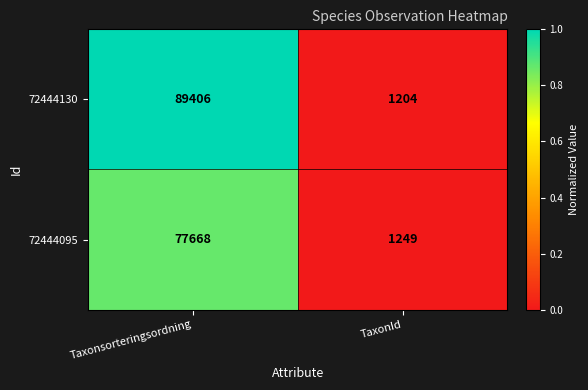

How many categories are shown in the chart?

2